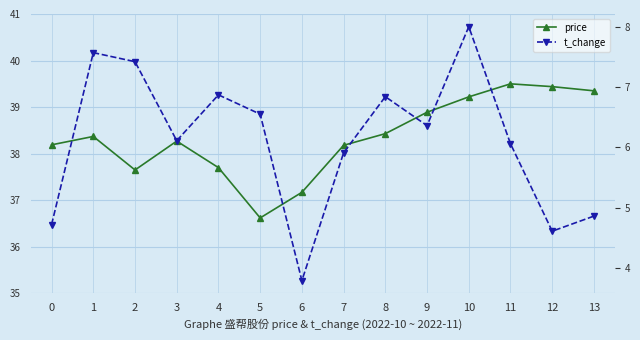

The value of price at 6 is 49.0. True or false?

False